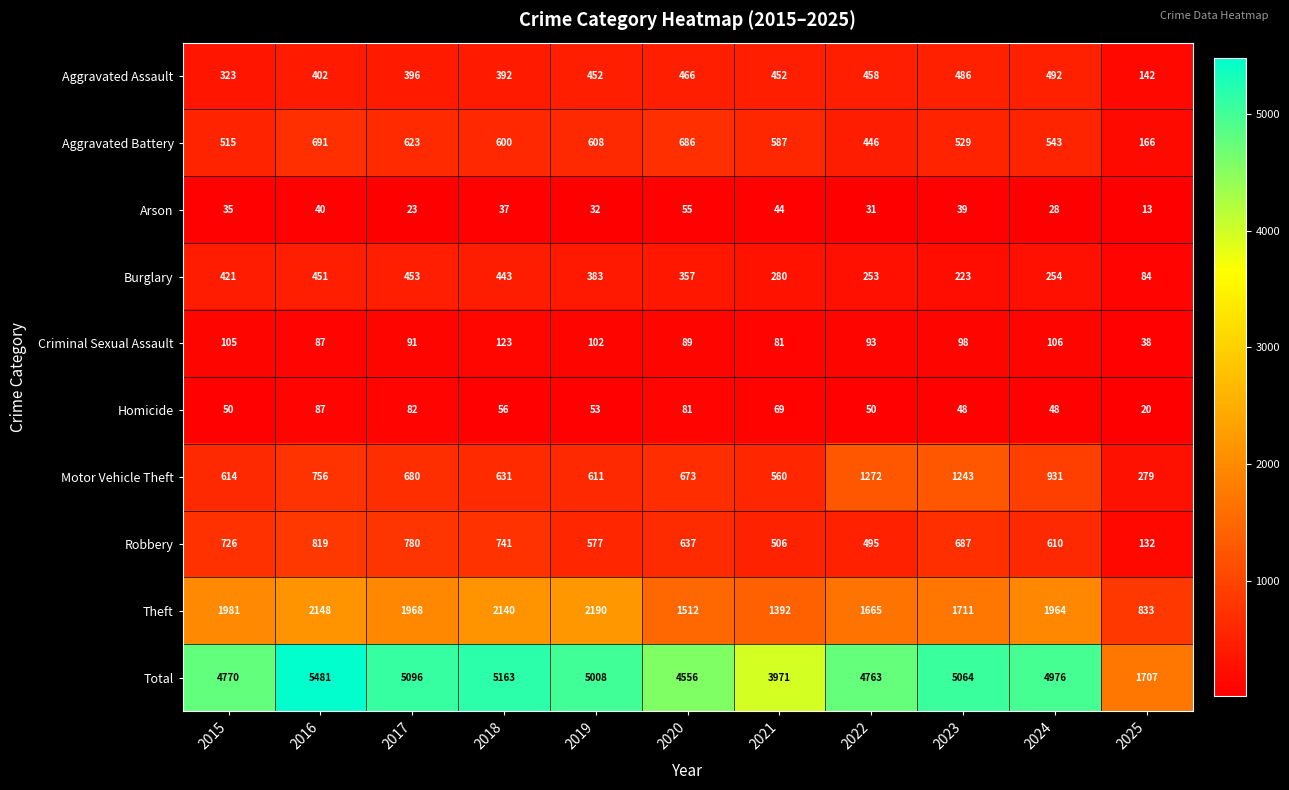

What is the total value across all series at 2024?

9952